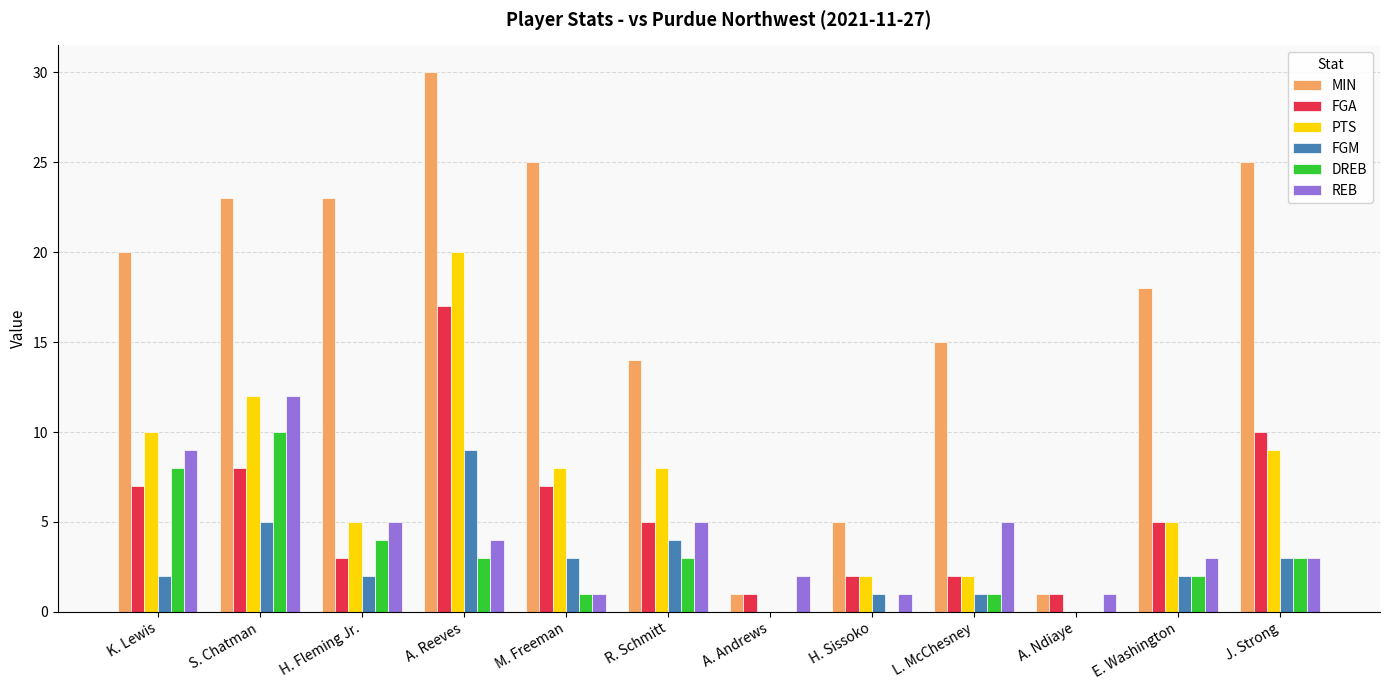

Reading left to right, transcribe all the data shown in this chart.

MIN: K. Lewis=20	S. Chatman=23	H. Fleming Jr.=23	A. Reeves=30	M. Freeman=25	R. Schmitt=14	A. Andrews=1	H. Sissoko=5	L. McChesney=15	A. Ndiaye=1	E. Washington=18	J. Strong=25
FGA: K. Lewis=7	S. Chatman=8	H. Fleming Jr.=3	A. Reeves=17	M. Freeman=7	R. Schmitt=5	A. Andrews=1	H. Sissoko=2	L. McChesney=2	A. Ndiaye=1	E. Washington=5	J. Strong=10
PTS: K. Lewis=10	S. Chatman=12	H. Fleming Jr.=5	A. Reeves=20	M. Freeman=8	R. Schmitt=8	A. Andrews=0	H. Sissoko=2	L. McChesney=2	A. Ndiaye=0	E. Washington=5	J. Strong=9
FGM: K. Lewis=2	S. Chatman=5	H. Fleming Jr.=2	A. Reeves=9	M. Freeman=3	R. Schmitt=4	A. Andrews=0	H. Sissoko=1	L. McChesney=1	A. Ndiaye=0	E. Washington=2	J. Strong=3
DREB: K. Lewis=8	S. Chatman=10	H. Fleming Jr.=4	A. Reeves=3	M. Freeman=1	R. Schmitt=3	A. Andrews=0	H. Sissoko=0	L. McChesney=1	A. Ndiaye=0	E. Washington=2	J. Strong=3
REB: K. Lewis=9	S. Chatman=12	H. Fleming Jr.=5	A. Reeves=4	M. Freeman=1	R. Schmitt=5	A. Andrews=2	H. Sissoko=1	L. McChesney=5	A. Ndiaye=1	E. Washington=3	J. Strong=3